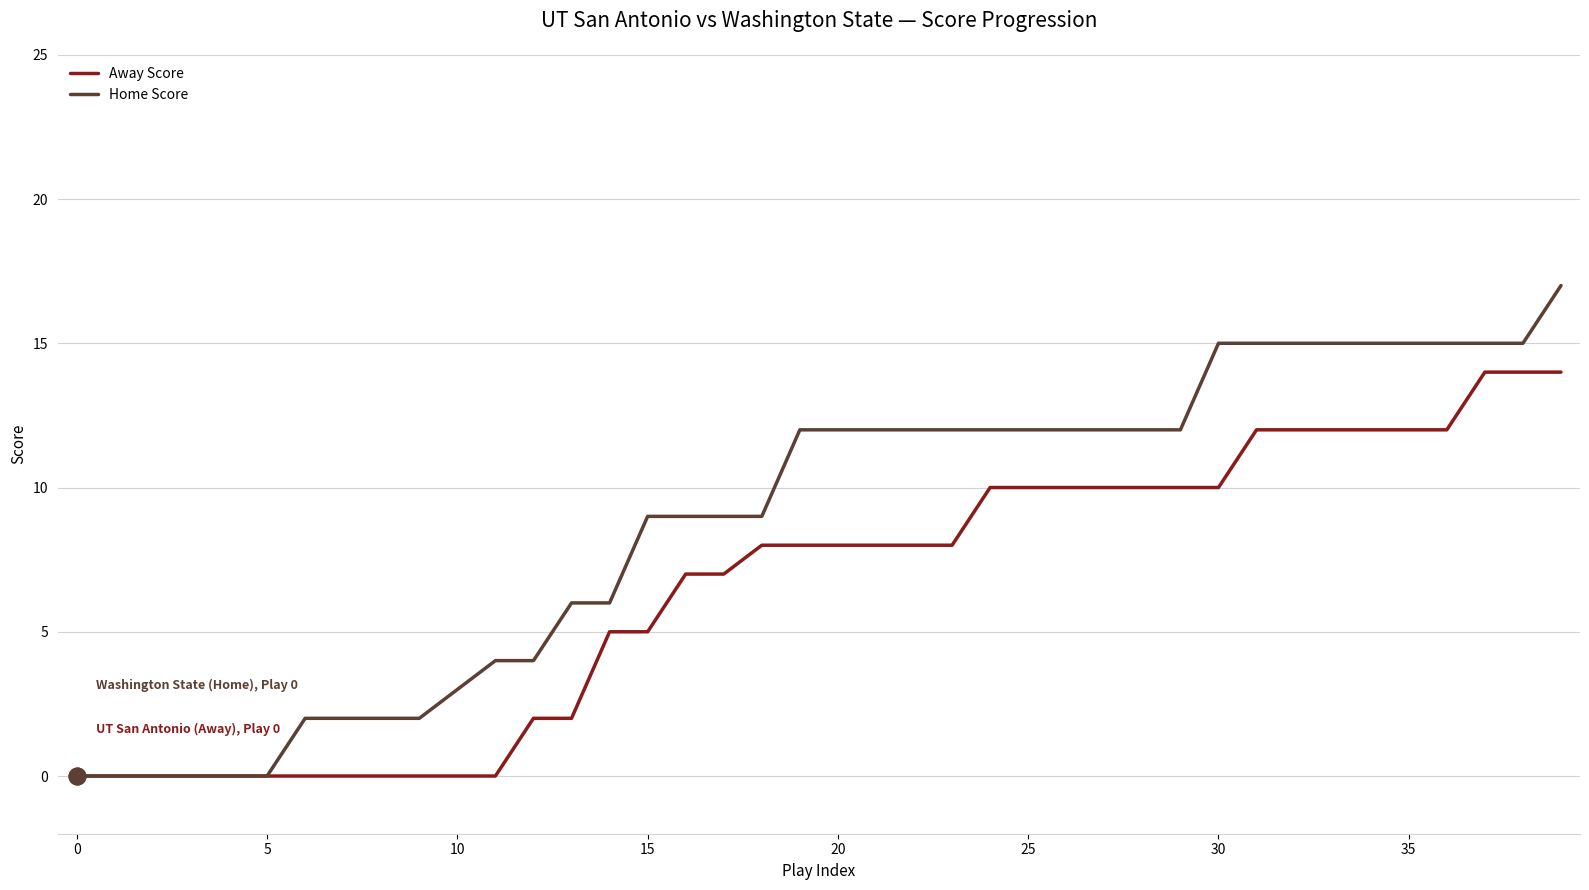

Which series has the widest spread of values?

Home Score